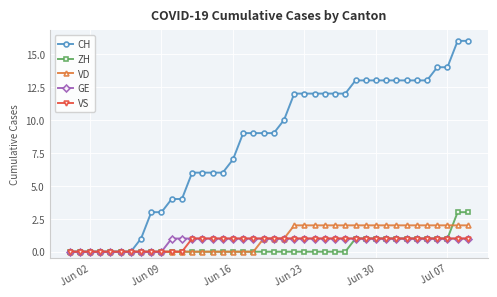

Which series has the largest total across all categories?

CH